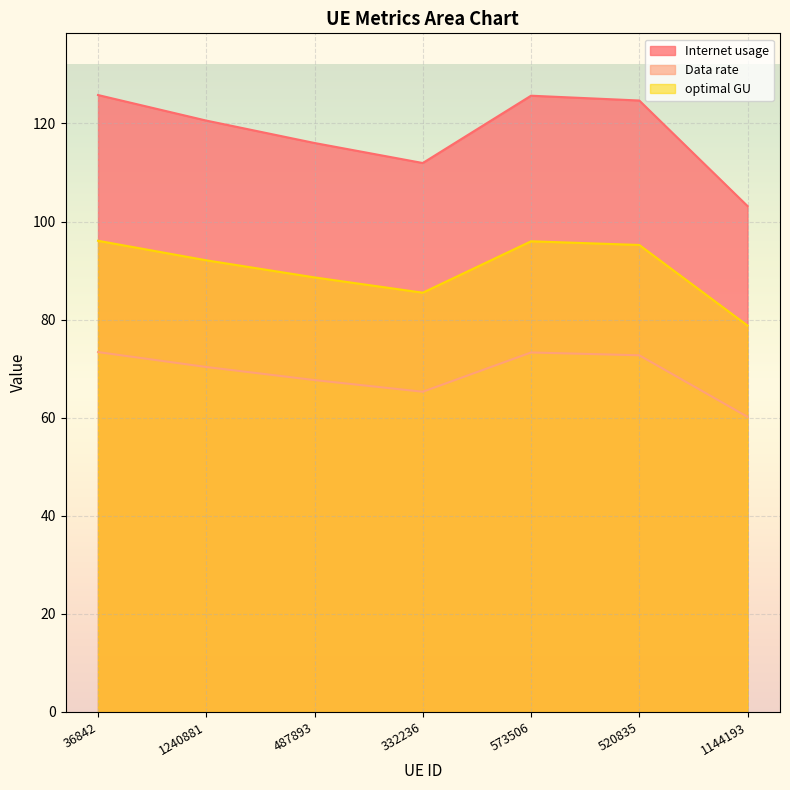

Reading right to left, extract all data points from this chart.

Internet usage: 103.2	124.7	125.7	111.9	116.0	120.6	125.8
Data rate: 78.8	95.2	96.0	85.5	88.6	92.1	96.1
optimal GU: 60.2	72.7	73.3	65.3	67.7	70.3	73.4